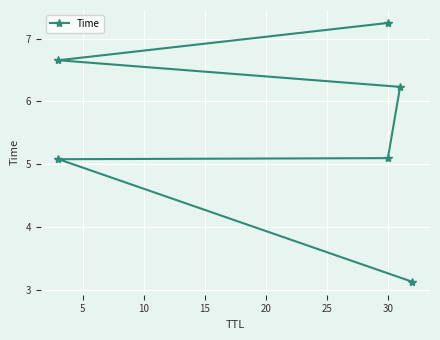

True or false: the data shows 11.1 at 20.

False